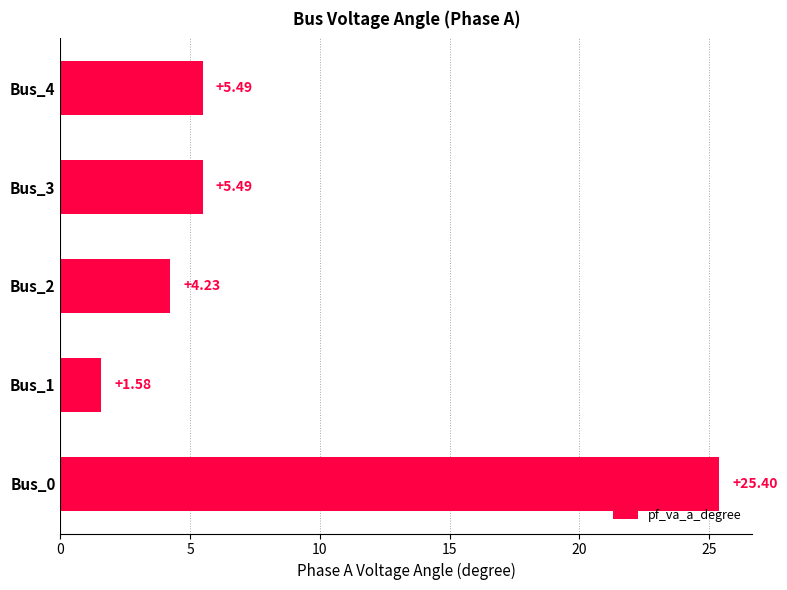

What is the sum of the values at Bus_4 and Bus_3?

11.0